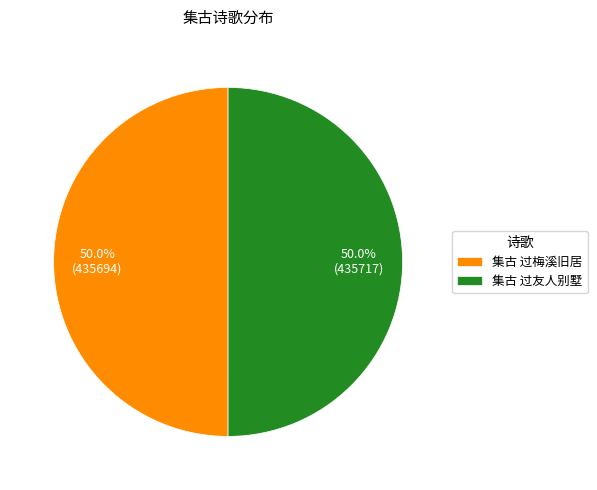

The 集古 过梅溪旧居 slice represents 50% of the pie. True or false?

True